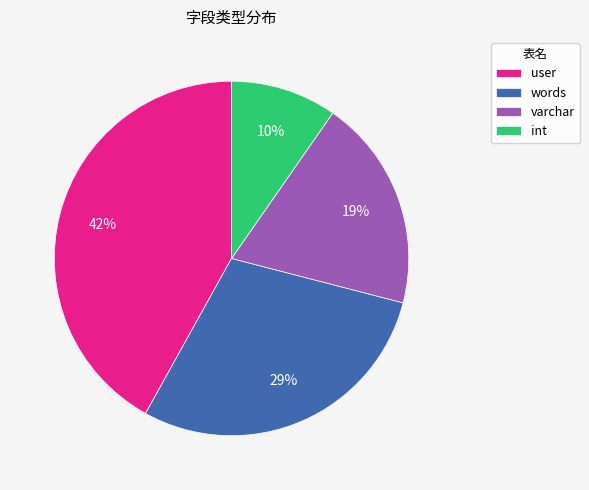

Rank the categories by value from lowest to highest.

int, varchar, words, user